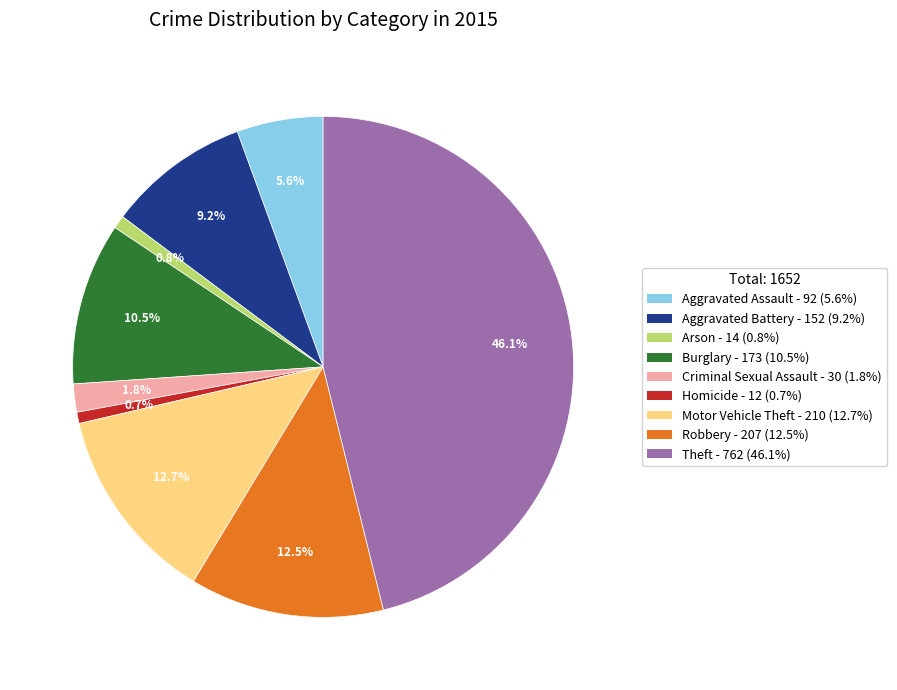

Does any single category account for the majority?

No